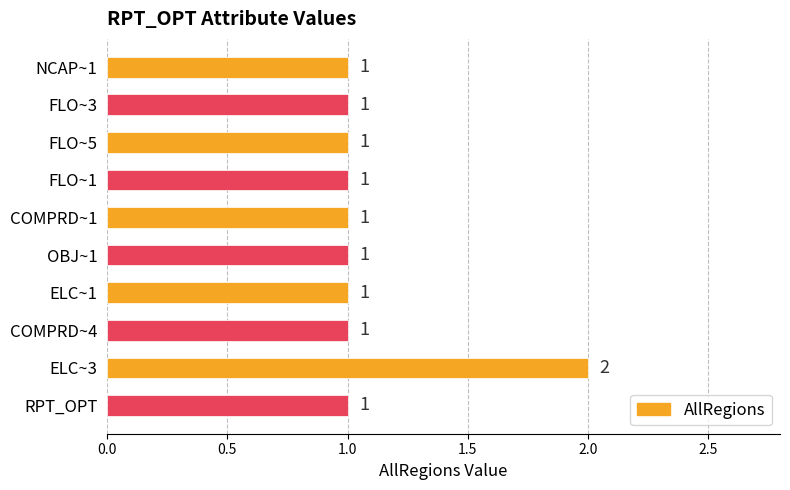

What is the sum of all values?

11